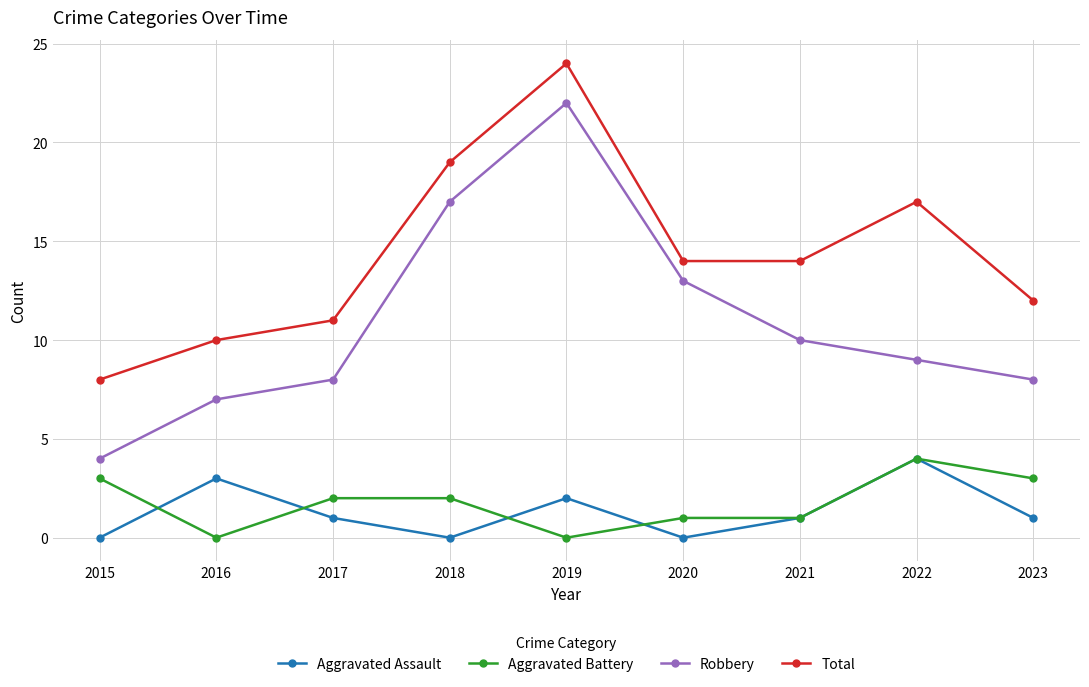

How many data points in Robbery are less than 9?

4